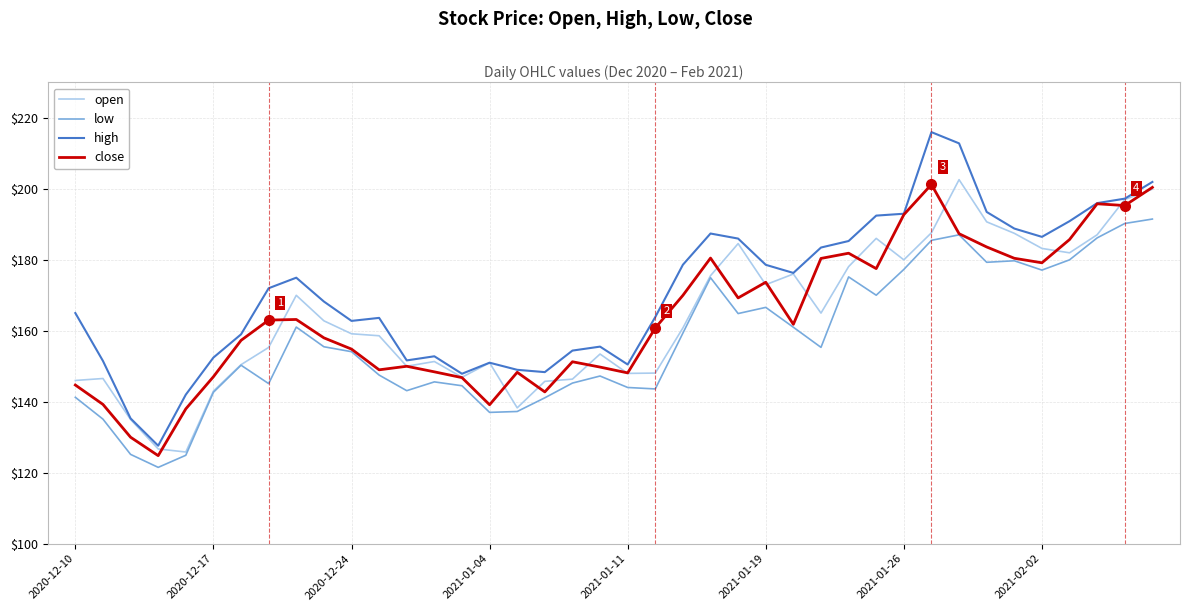

What is the highest value of the high series?

216.0